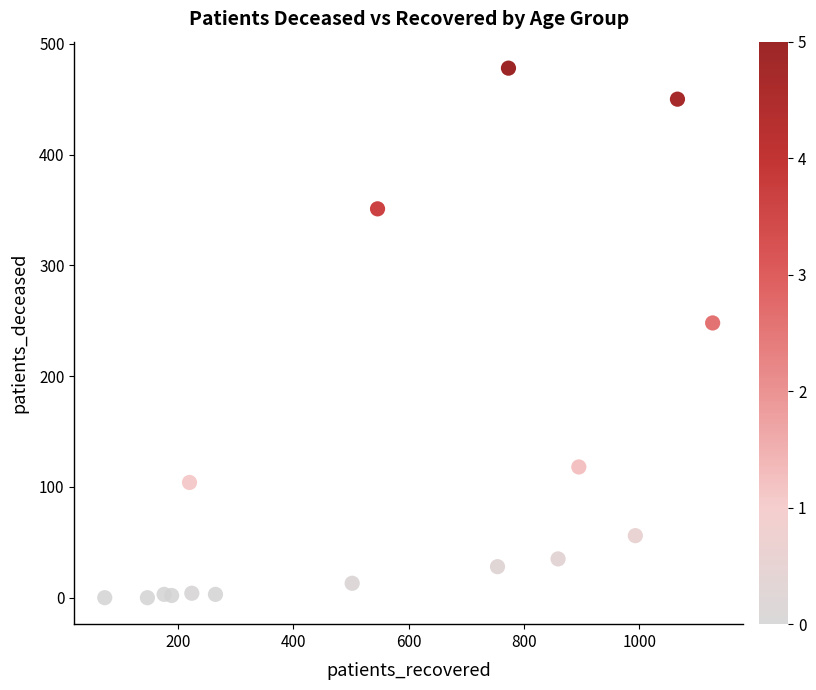

What Y value in the scatter plot is closest to 239?

248